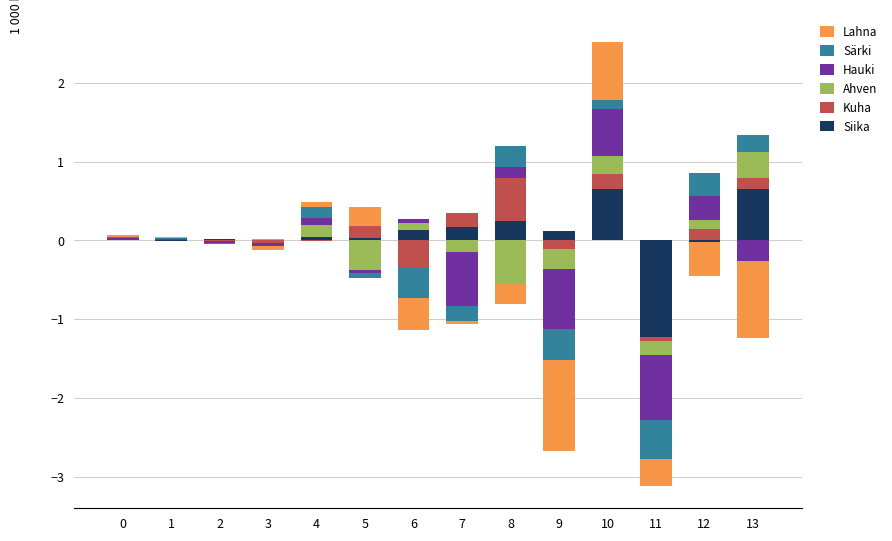

What is the difference between the maximum and second lowest values in the Siika series?

0.7